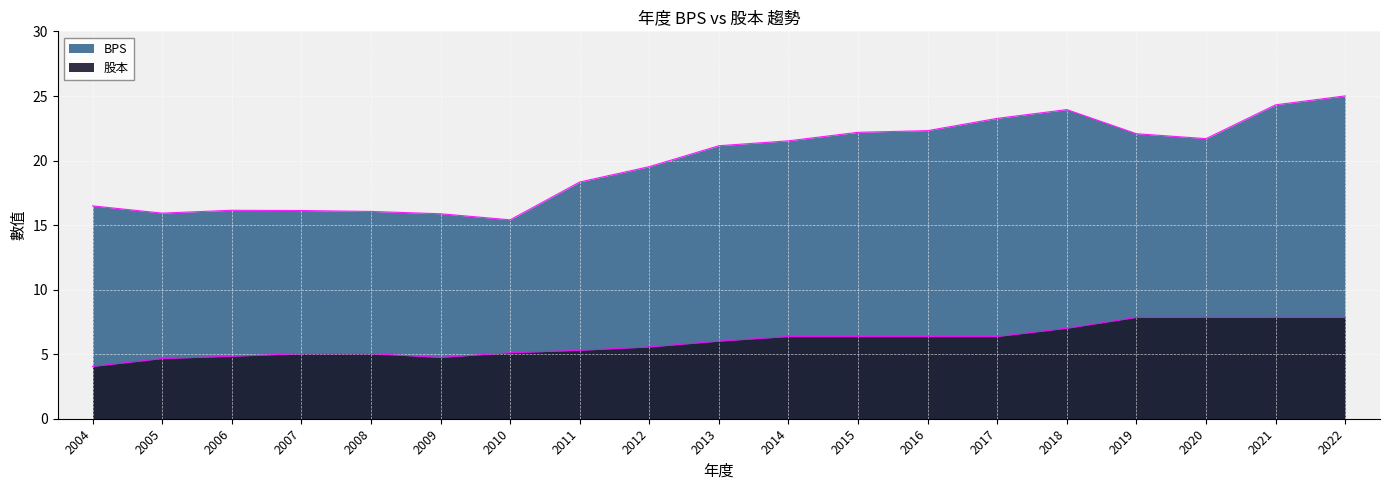

Is the value of BPS at 2022 greater than the value of 股本 at 2017?

Yes